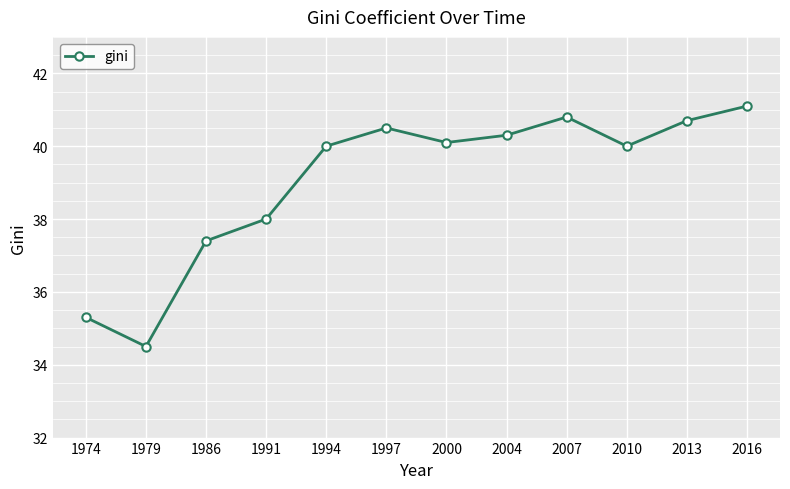

Which has a higher value, 2004 or 2016?

2016